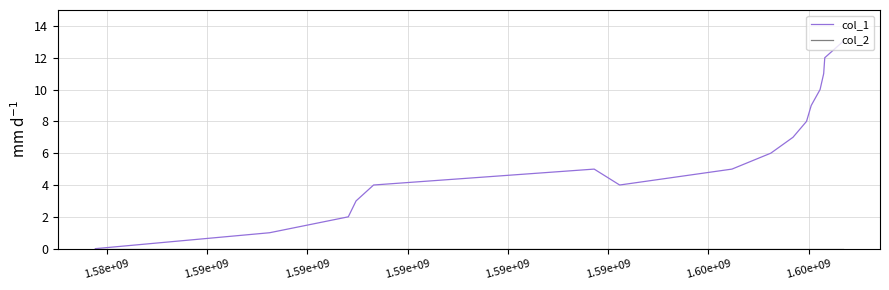

What is the maximum value shown in the chart?

13